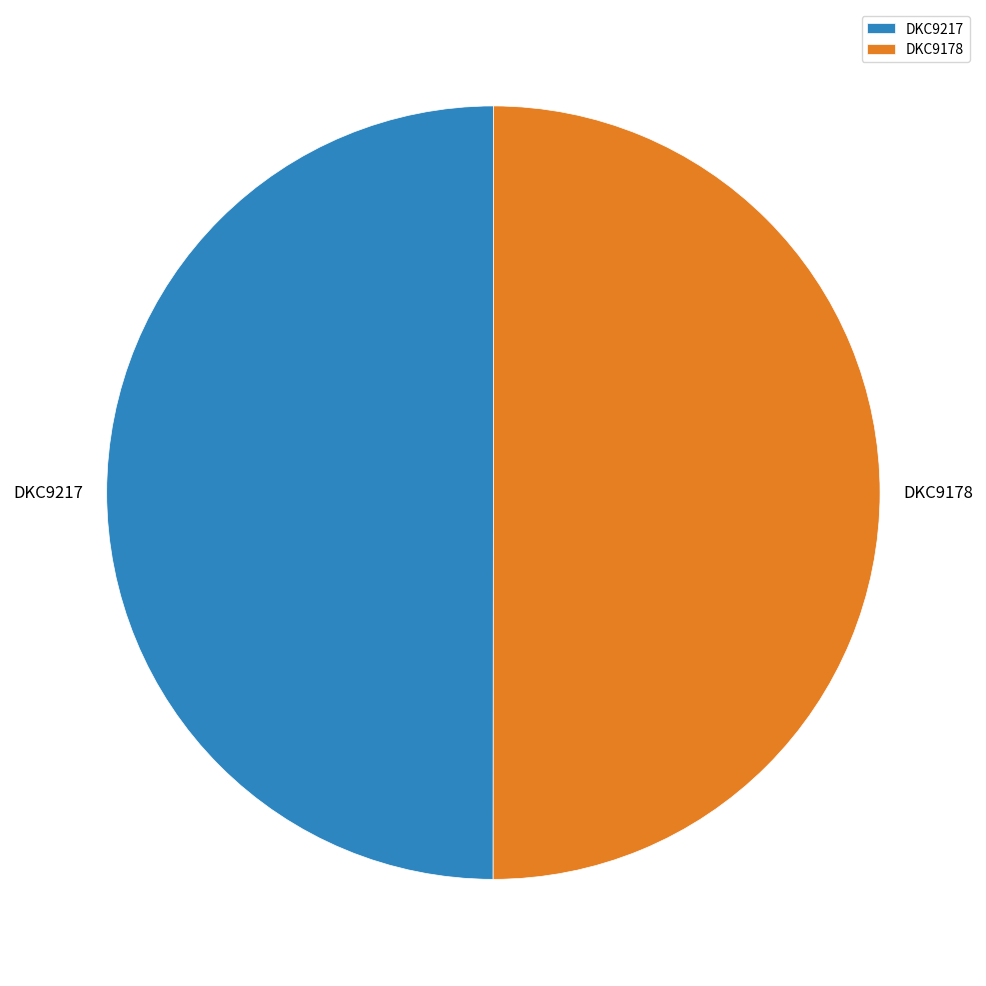

Combined, do DKC9178 and DKC9217 account for over 50%?

Yes